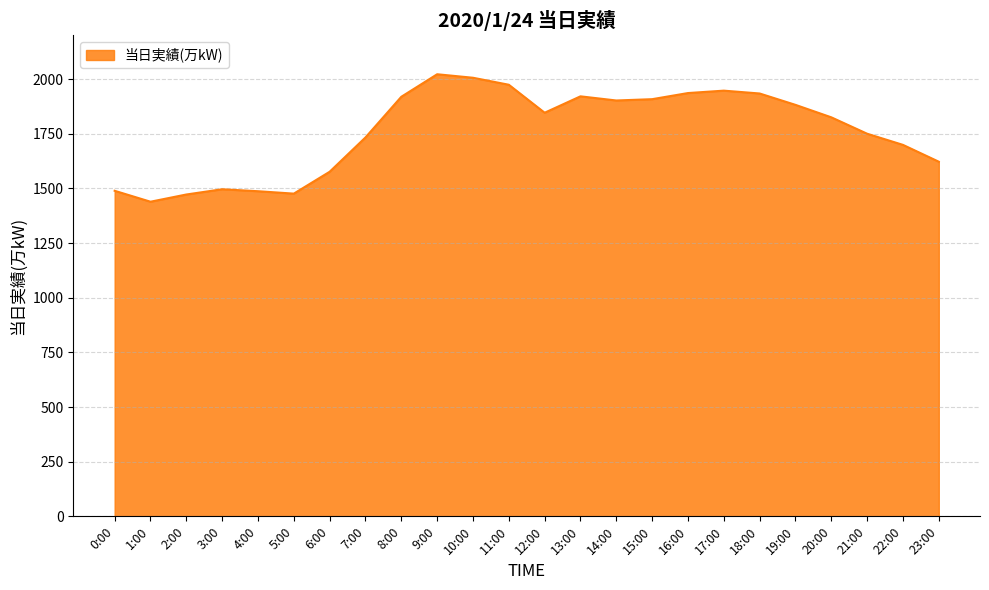

How many lines are shown in the chart?

1